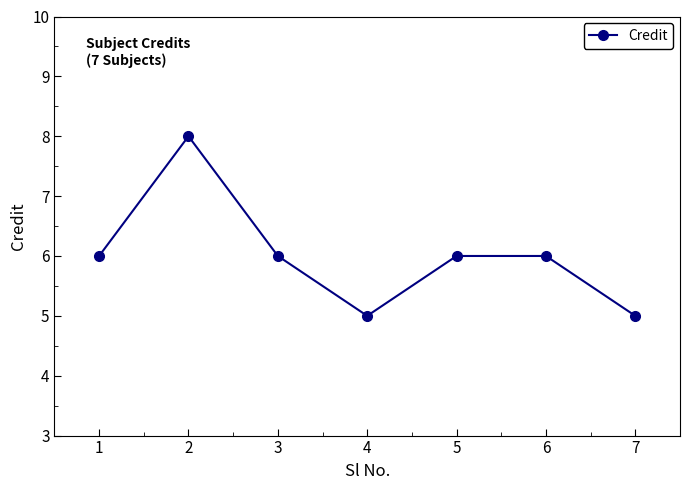

What is the approximate value at 2?

8